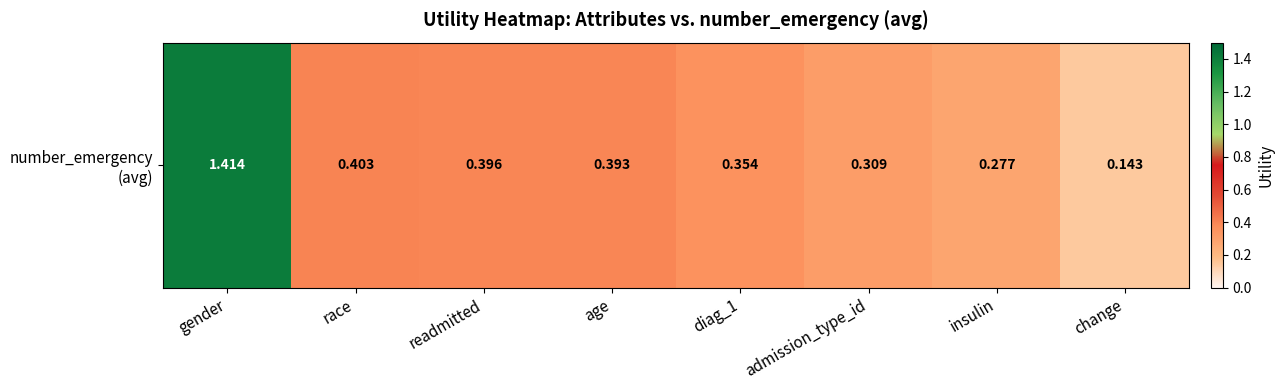

List the labels in order of value, smallest first.

change, insulin, admission_type_id, diag_1, age, readmitted, race, gender